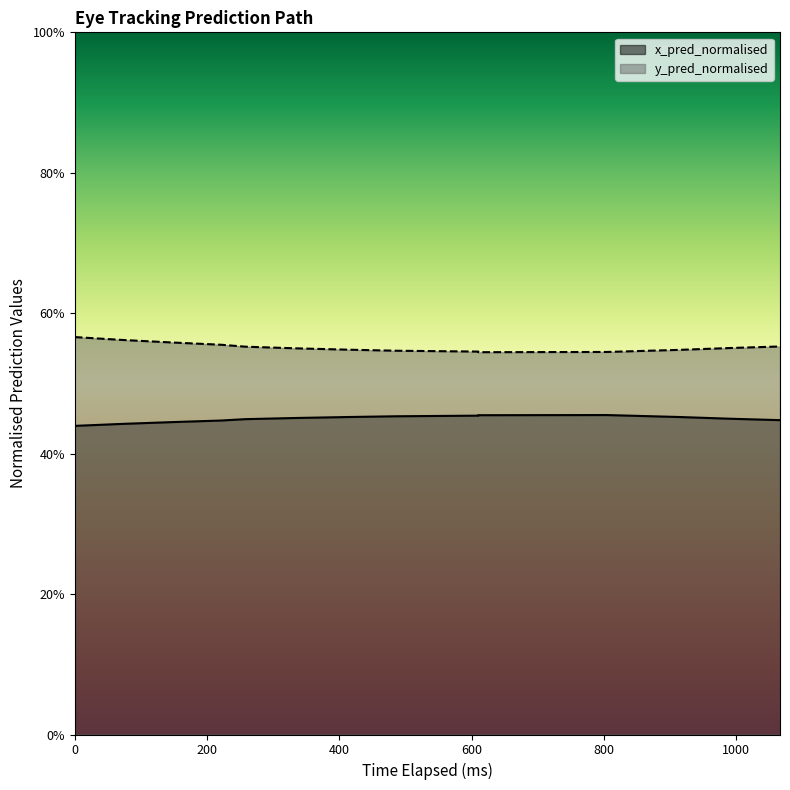

What is the minimum value shown in the chart?

0.4